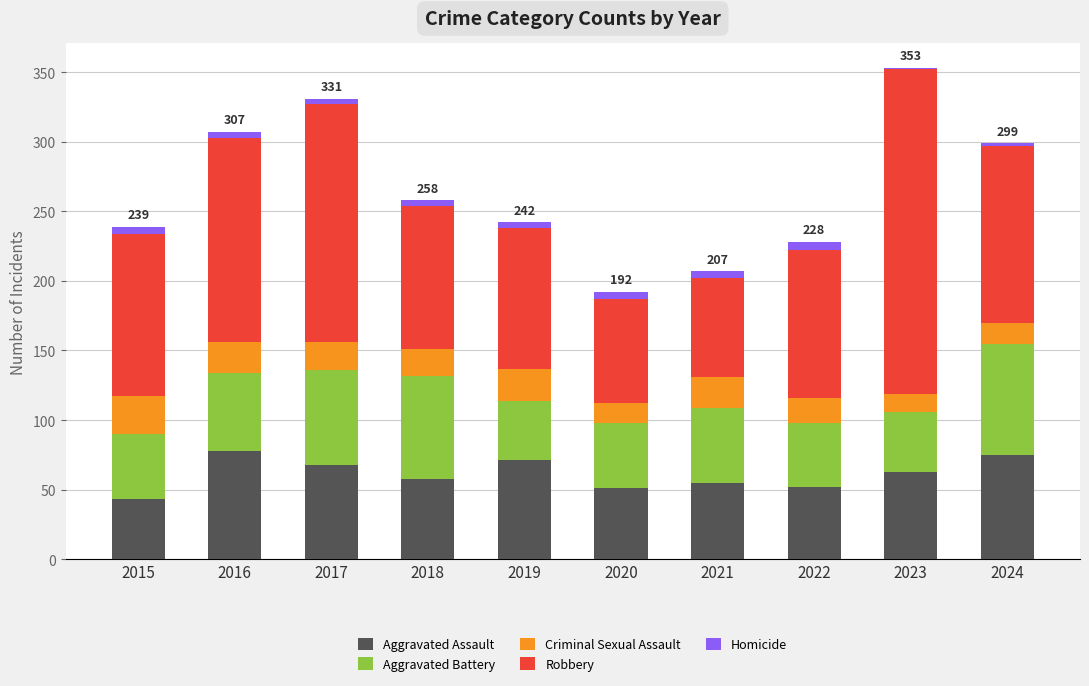

Is it true that Aggravated Assault equals 21 at 2017?

False